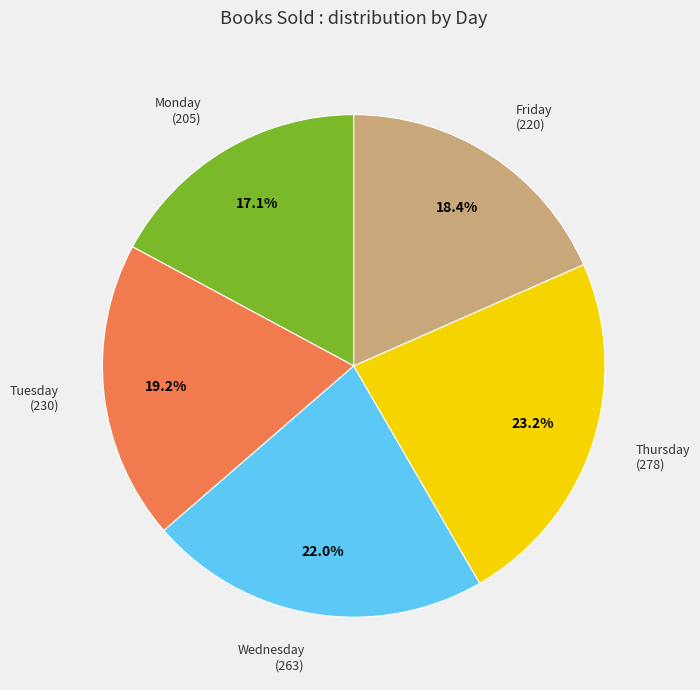

Rank the categories by value from lowest to highest.

Monday, Friday, Tuesday, Wednesday, Thursday